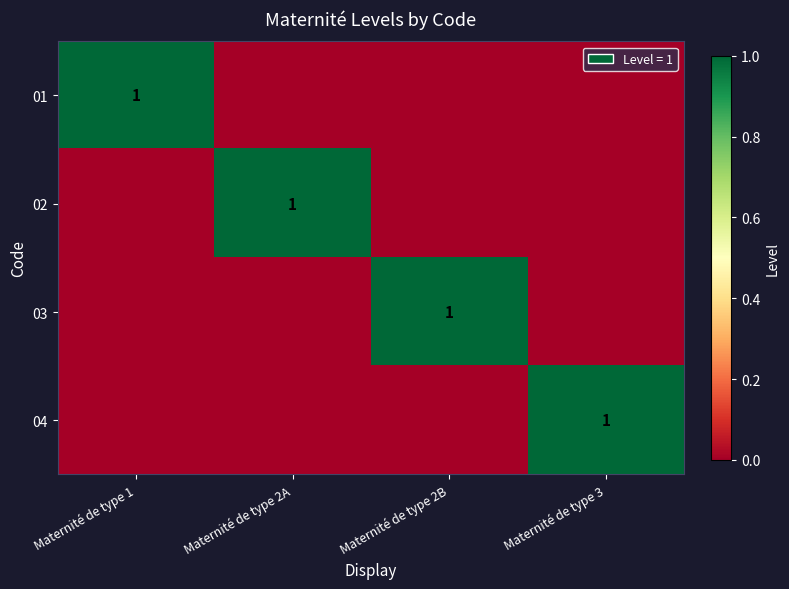

True or false: 02 has a value of 2 at Maternité de type 2A.

False